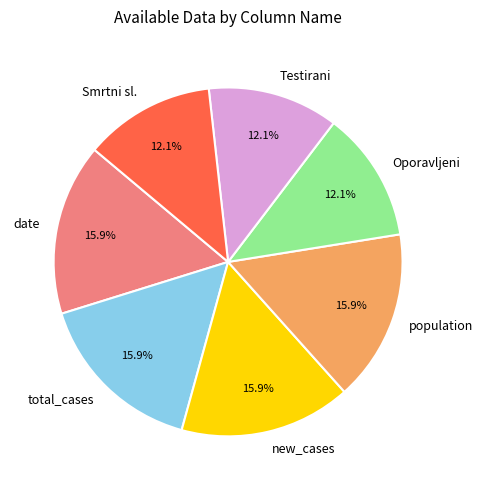

Is date the majority of the pie?

No